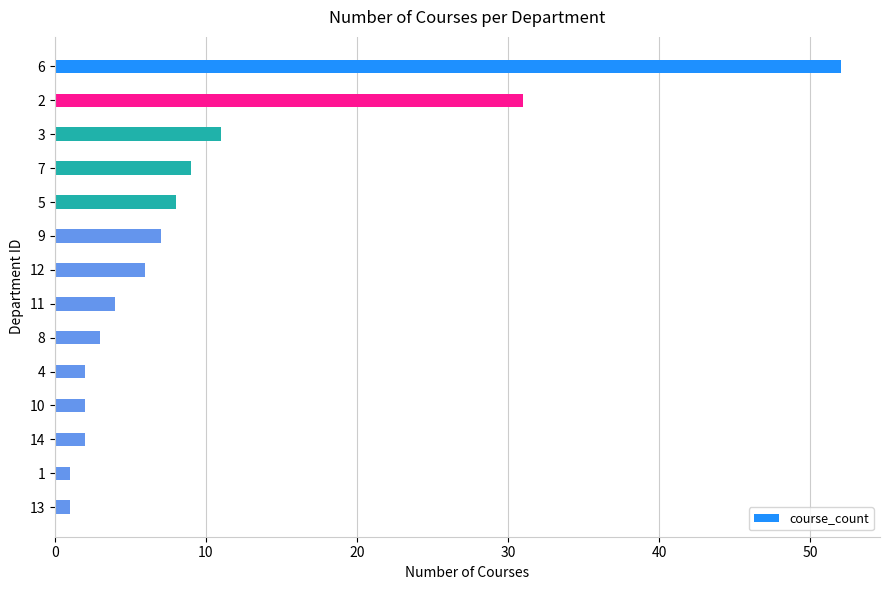

Reading top to bottom, what are all the values shown in this chart?

52	31	11	9	8	7	6	4	3	2	2	2	1	1